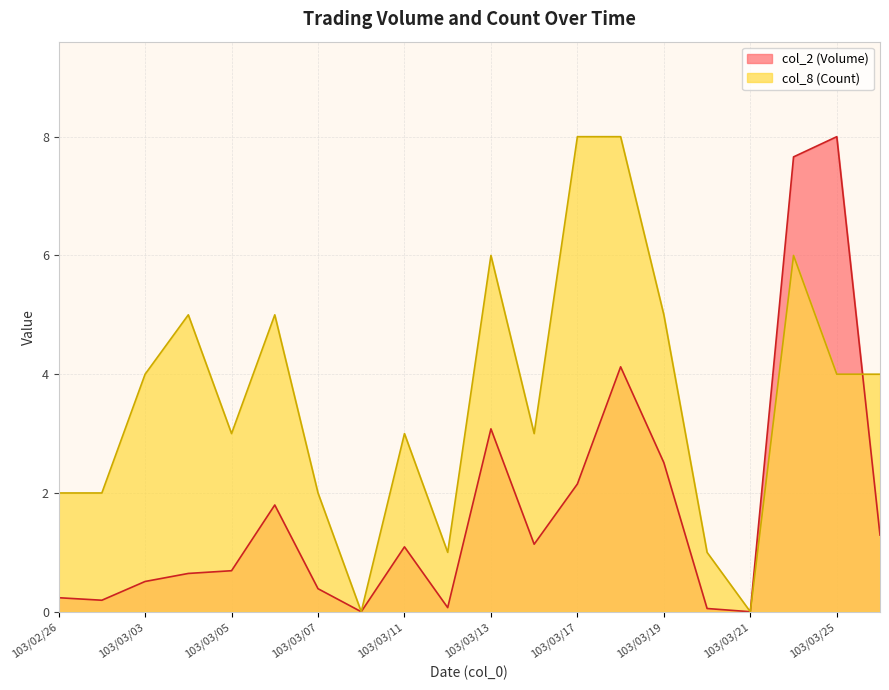

What is the maximum value shown in the chart?

8.0